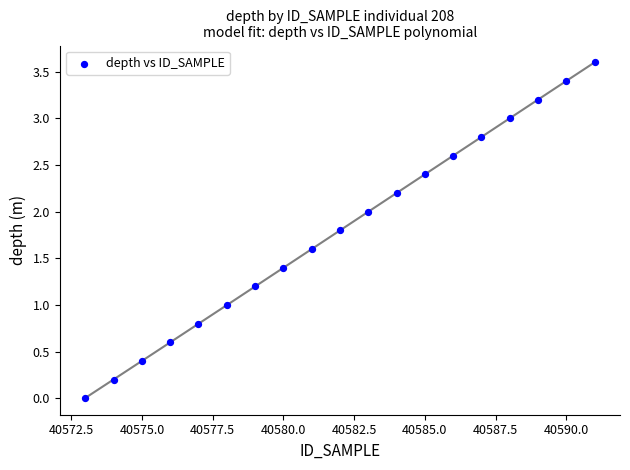

What is the range of Y values (max minus min)?

3.6